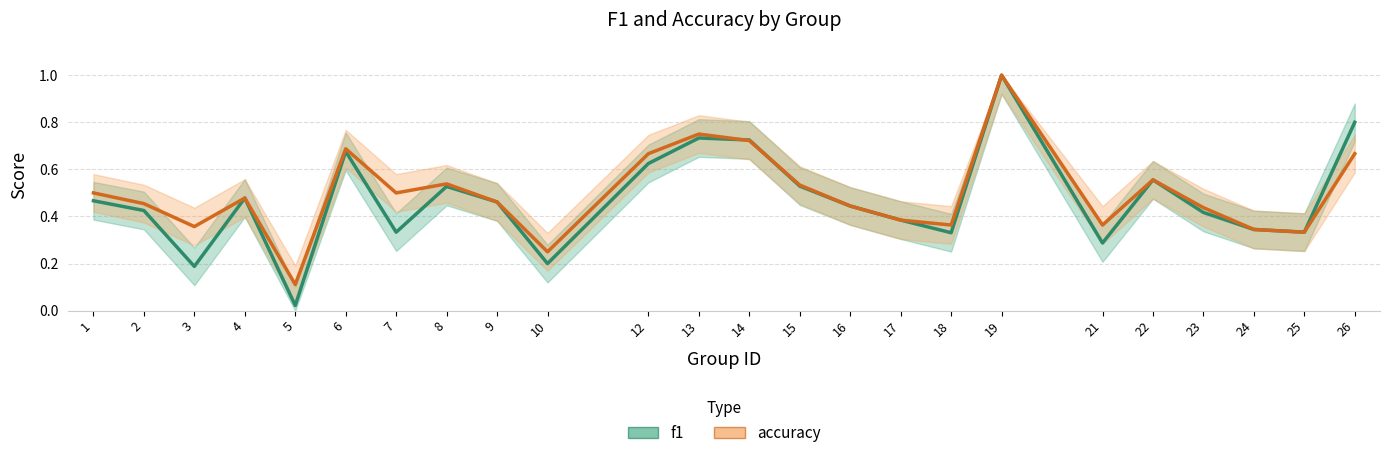

At which category is the sum across all series the highest?

19